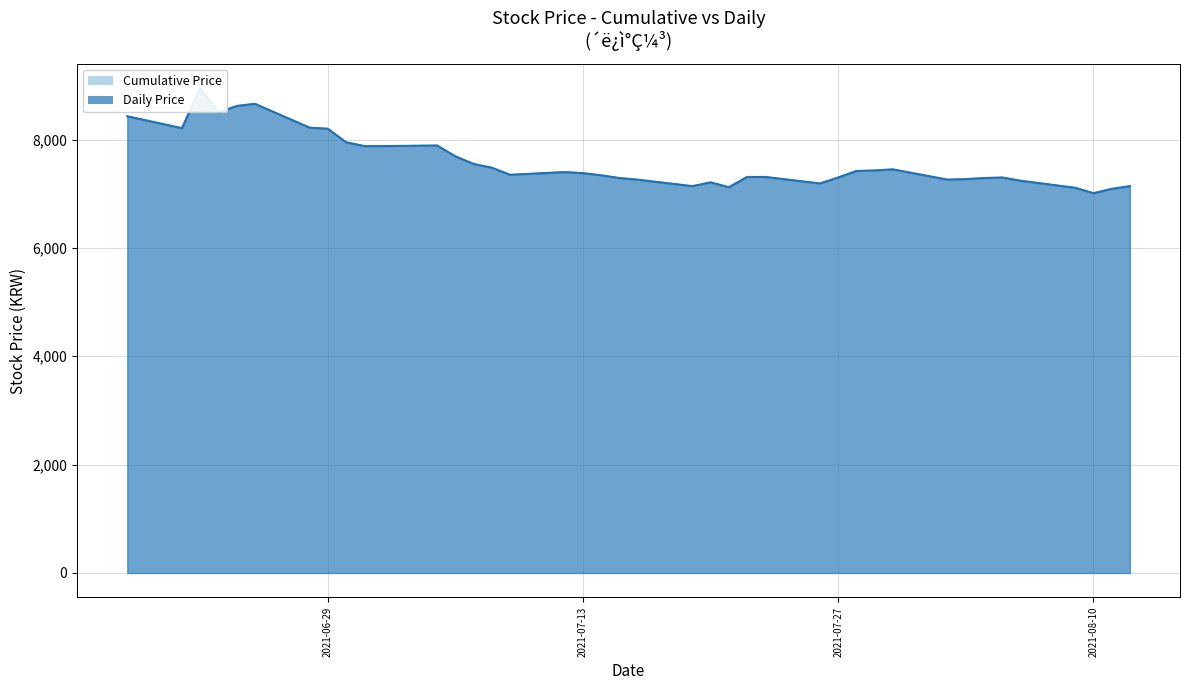

Where does the Cumulative Price series first go above 7380?

20210730